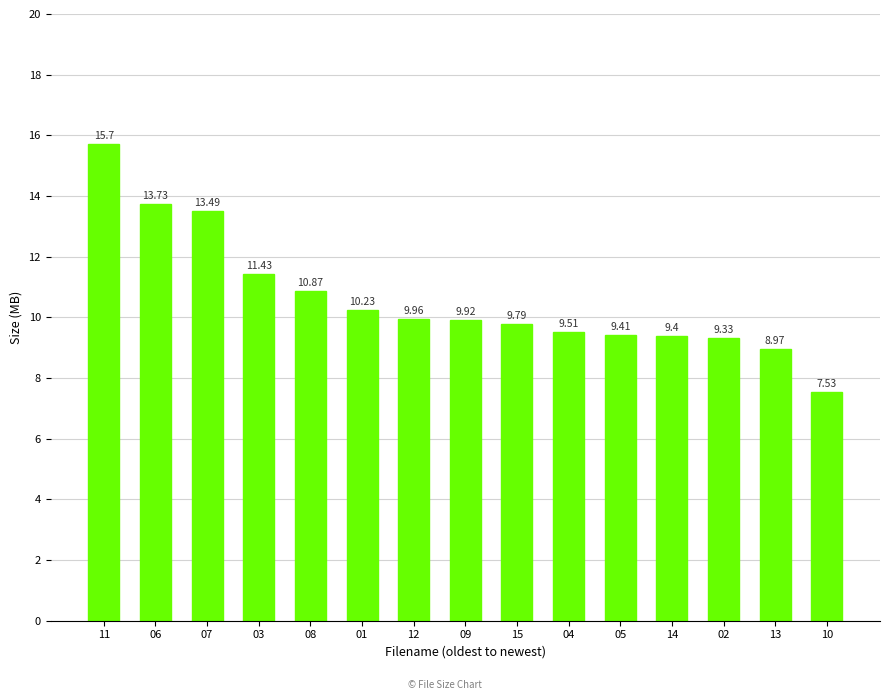

What is the sum of all values?

159.3